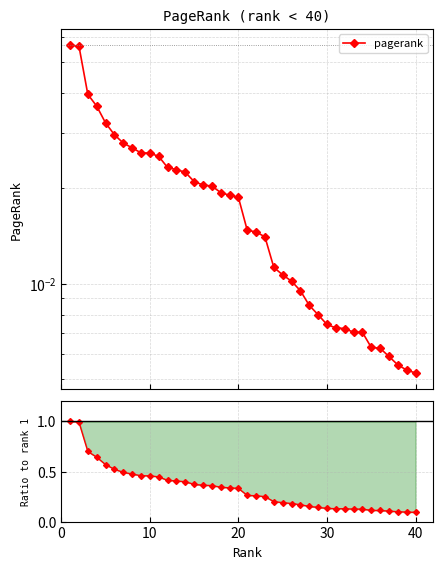

How many lines are shown in the chart?

1